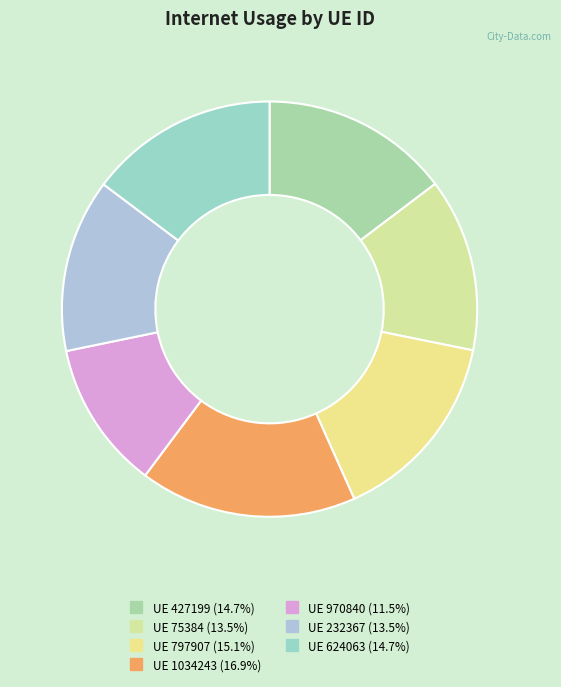

How many segments does this pie chart have?

7